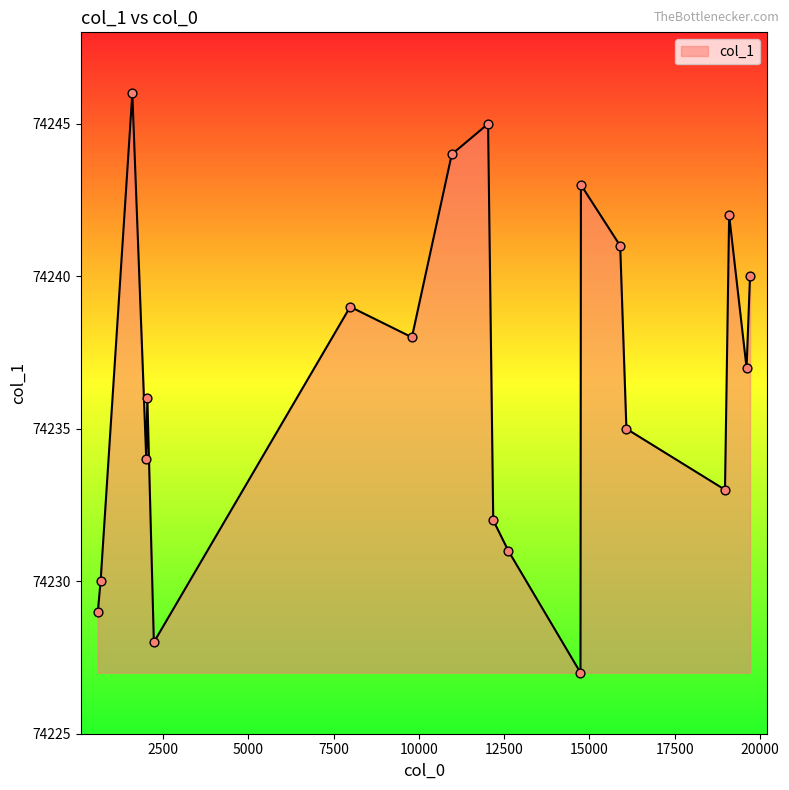

What is the difference between the maximum and minimum values?

19